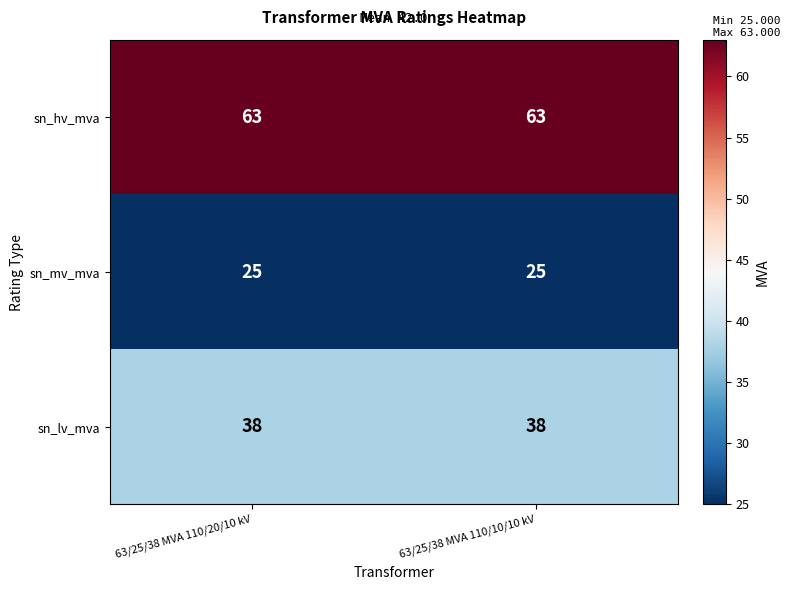

Reading left to right, extract all data points from this chart.

sn_hv_mva: 63	63
sn_mv_mva: 25	25
sn_lv_mva: 38	38